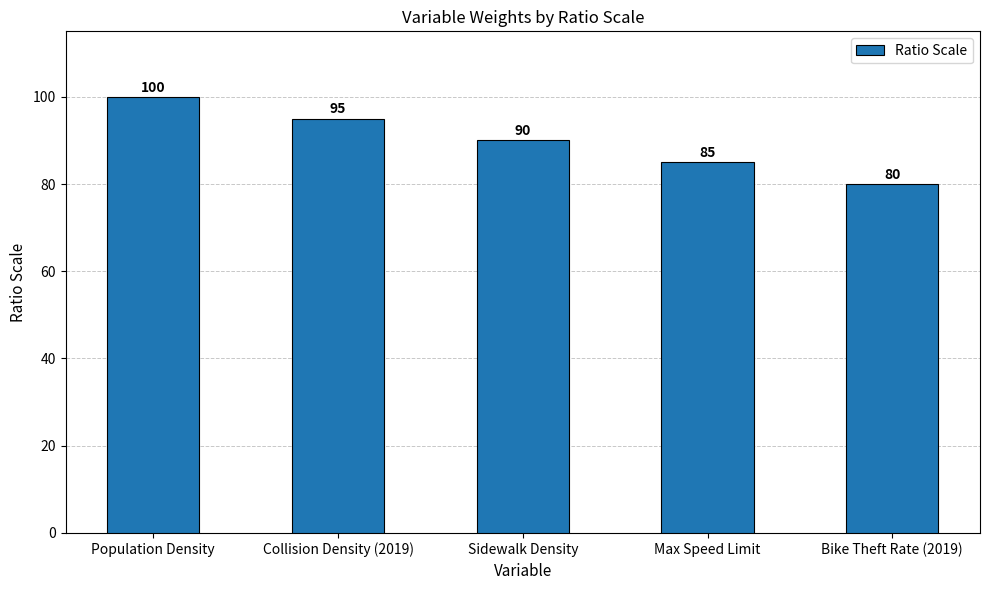

What is the difference between the maximum and second lowest values?

15